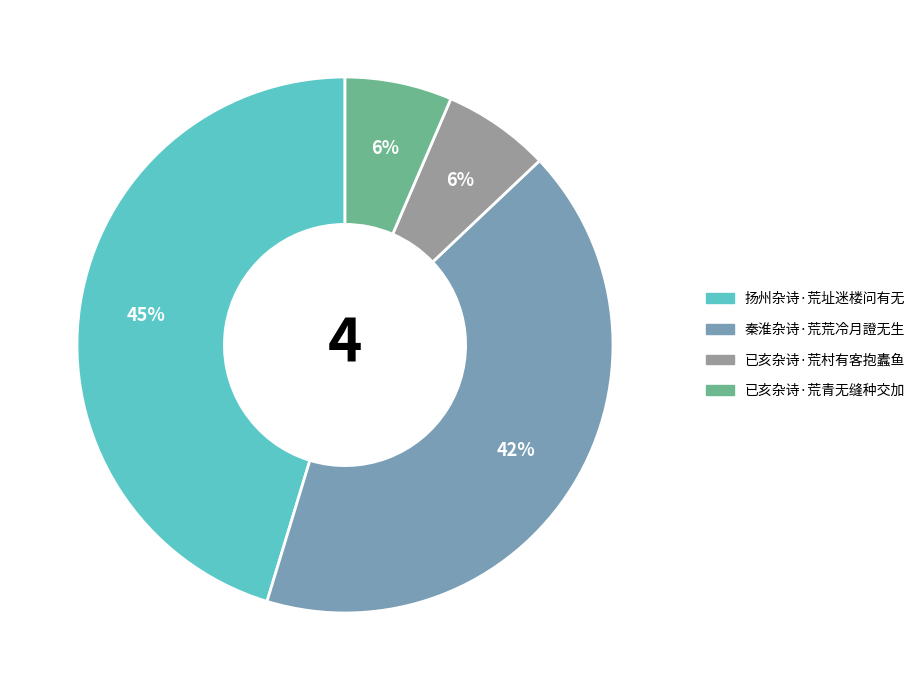

Does any single category account for the majority?

No